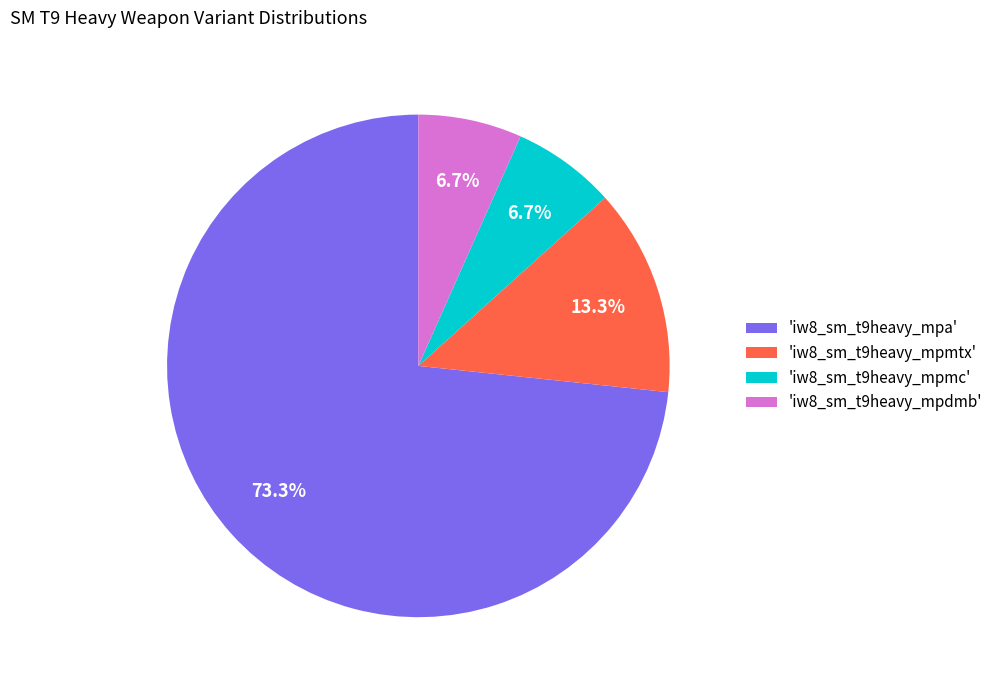

What percentage is NOT represented by 'iw8_sm_t9heavy_mpdmb'?

93.3%